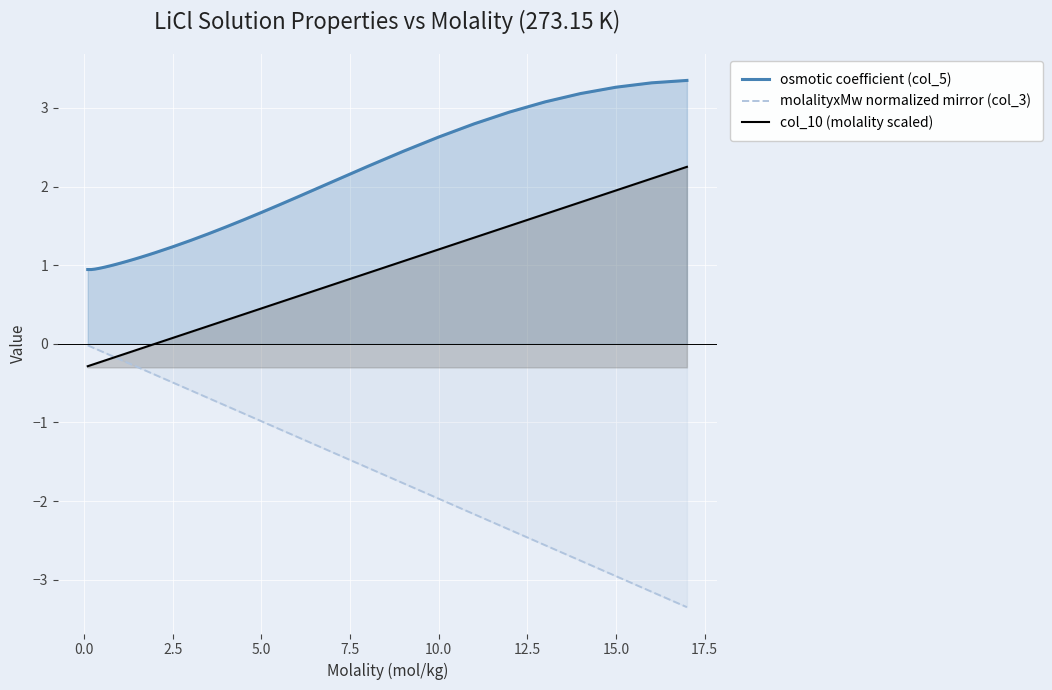

What is the lowest value of the osmotic coefficient (col_5) series?

0.9